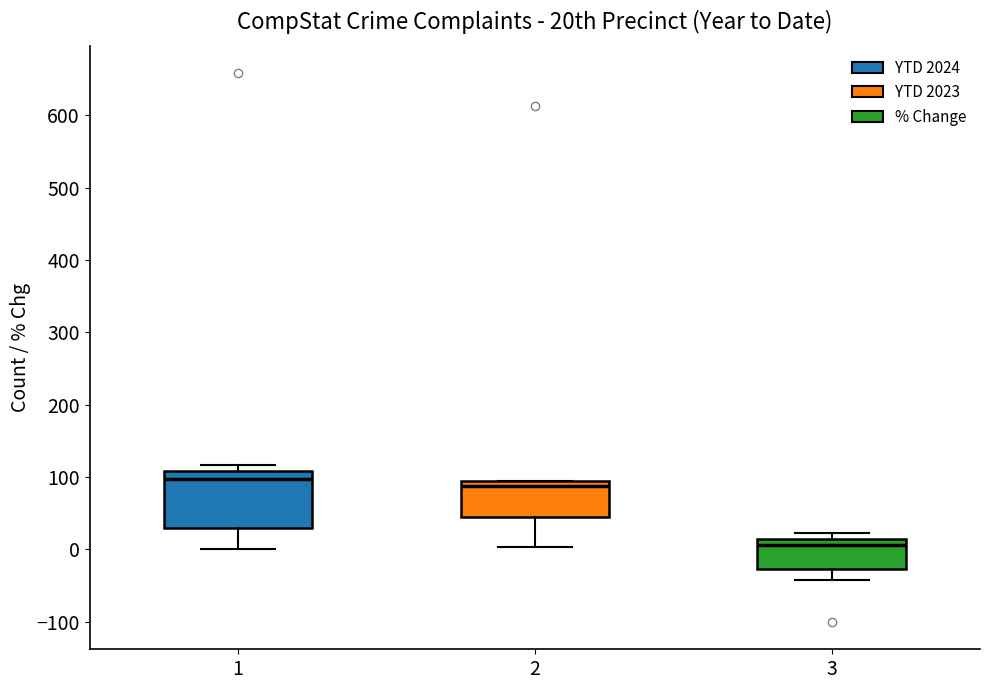

Reading left to right, transcribe this box plot: for each box, give where its median line is, the range the box spans, and where its two whiskers end, as read against the y-axis. The values are not printed on the chart, so give them approximately, as read against the axis.

1: median 100, box 30 to 110, whiskers 0 to 120
2: median 90 (just below the box's upper edge), box 40 to 90, whiskers 0 to 100
3: median 10, box -30 to 20, whiskers -40 to 20 (just above the box's upper edge)